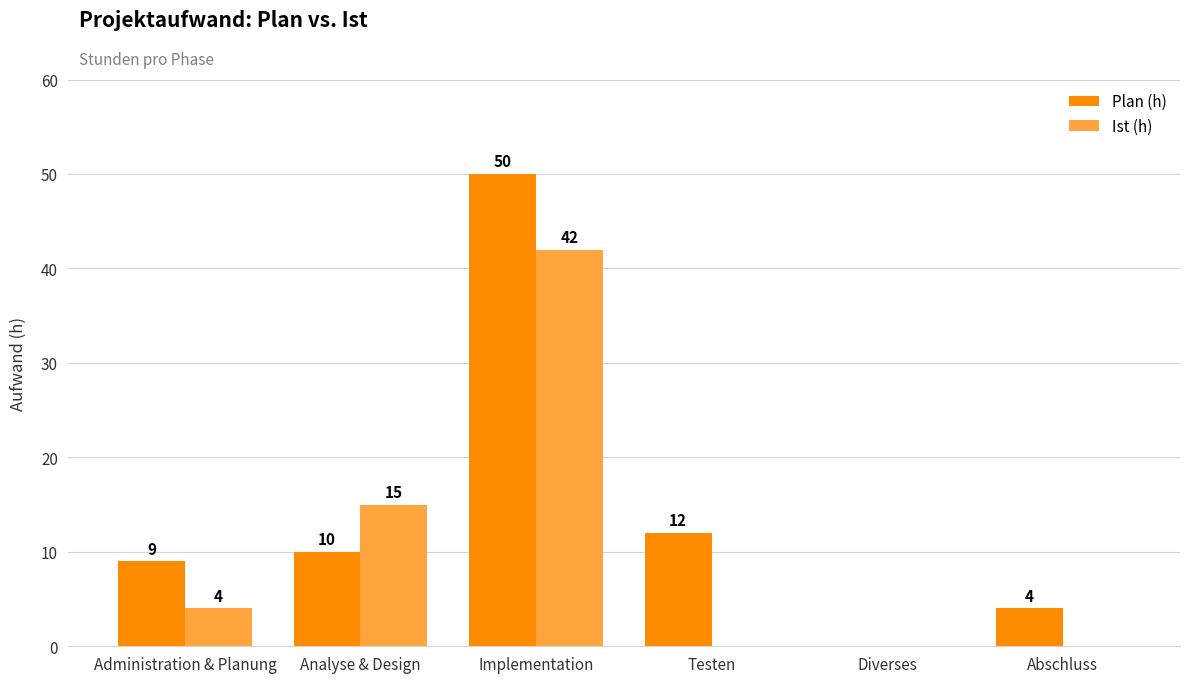

Does the chart contain stacked bars?

No